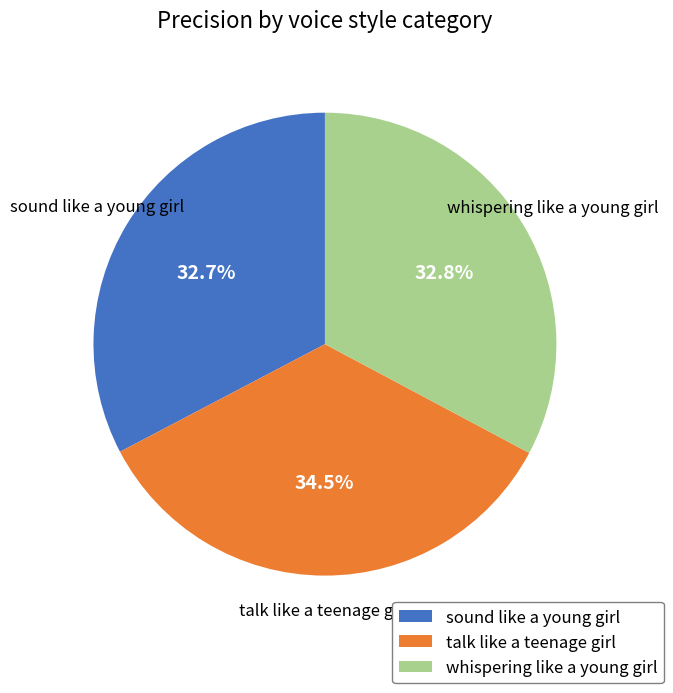

Is there a majority slice in this chart?

No